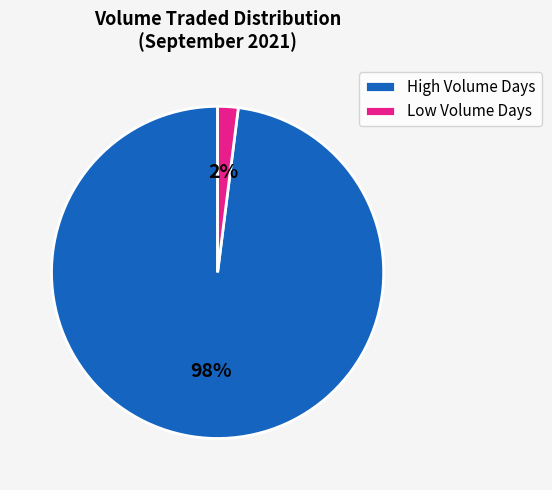

To the nearest percent, what percentage of the pie is High Volume Days?

98%